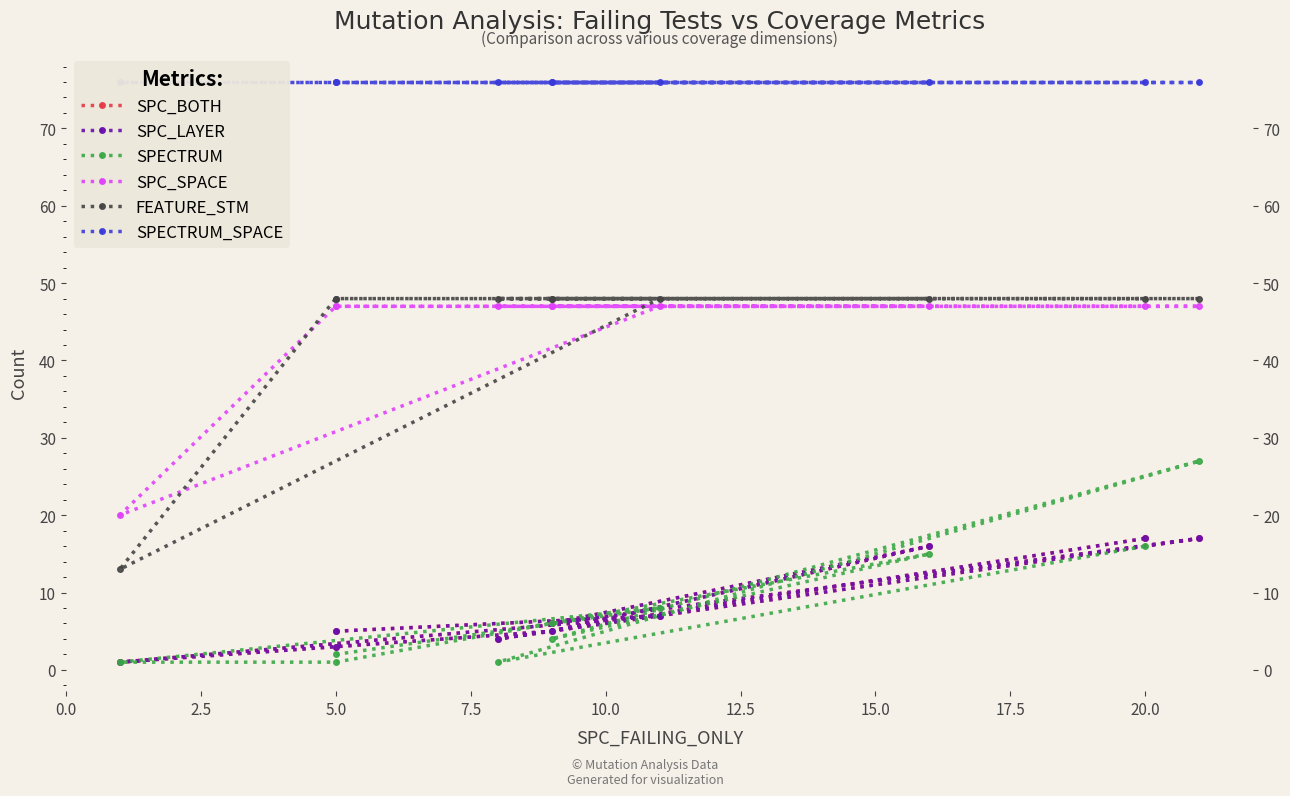

Between 22.5 and 5.0, which is larger?

22.5